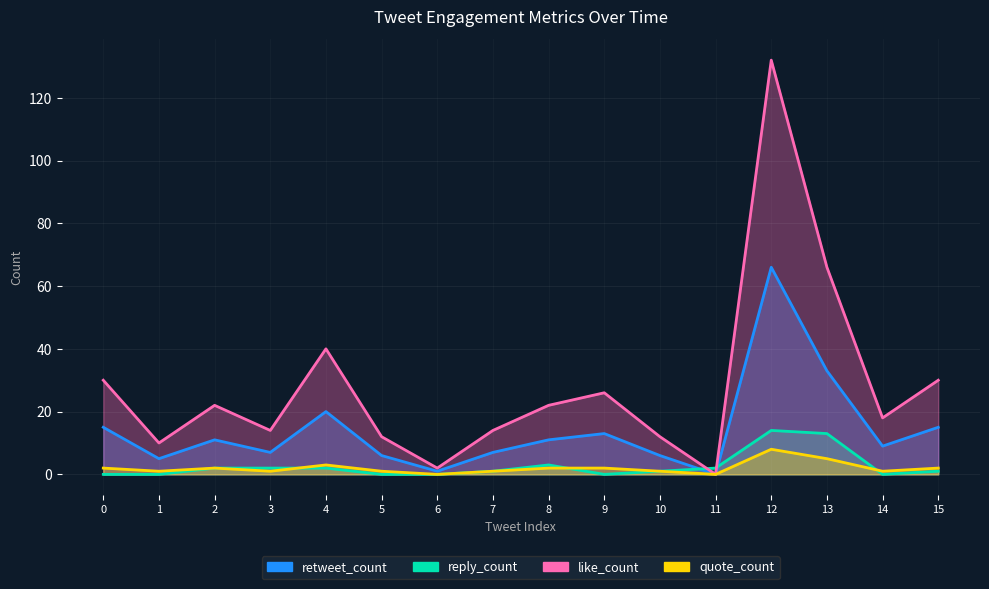

True or false: quote_count and like_count intersect in this chart.

False